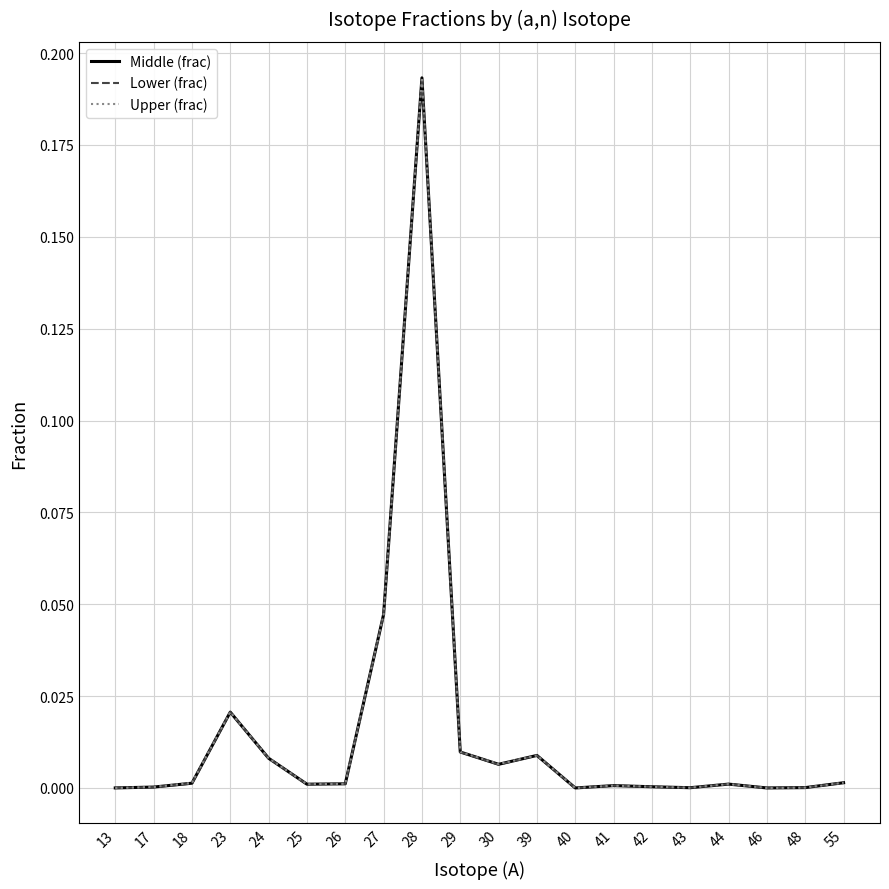

At which category does the chart reach its peak across all series?

28